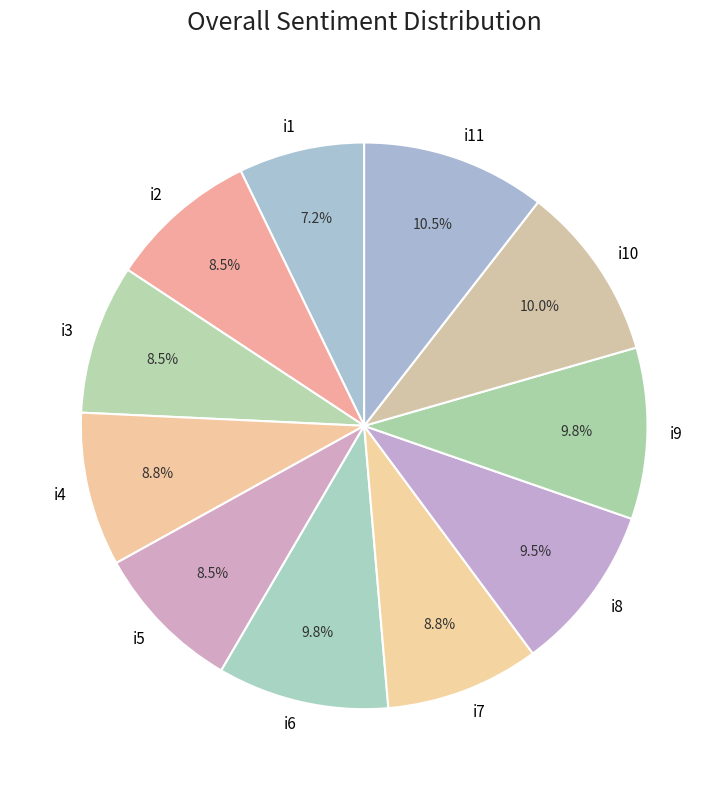

What portion of the pie excludes i11?

89.5%